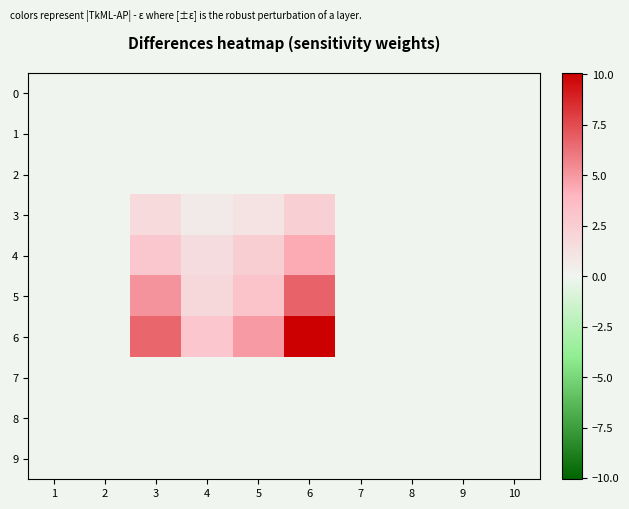

Reading left to right, what are all the values shown in this chart?

0: 1=0.0	2=0.0	3=0.0	4=0.0	5=0.0	6=0.0	7=0.0	8=0.0	9=0.0	10=0.0
1: 1=0.0	2=0.0	3=0.0	4=0.0	5=0.0	6=0.0	7=0.0	8=0.0	9=0.0	10=0.0
2: 1=0.0	2=0.0	3=0.0	4=0.0	5=0.0	6=0.0	7=0.0	8=0.0	9=0.0	10=0.0
3: 1=0.0	2=0.0	3=1.7	4=0.7	5=1.1	6=2.3	7=0.0	8=0.0	9=0.0	10=0.0
4: 1=0.0	2=0.0	3=2.8	4=1.5	5=2.5	6=4.4	7=0.0	8=0.0	9=0.0	10=0.0
5: 1=0.0	2=0.0	3=5.1	4=1.8	5=3.1	6=6.7	7=0.0	8=0.0	9=0.0	10=0.0
6: 1=0.0	2=0.0	3=6.6	4=2.9	5=4.9	6=10.1	7=0.0	8=0.0	9=0.0	10=0.0
7: 1=0.0	2=0.0	3=0.0	4=0.0	5=0.0	6=0.0	7=0.0	8=0.0	9=0.0	10=0.0
8: 1=0.0	2=0.0	3=0.0	4=0.0	5=0.0	6=0.0	7=0.0	8=0.0	9=0.0	10=0.0
9: 1=0.0	2=0.0	3=0.0	4=0.0	5=0.0	6=0.0	7=0.0	8=0.0	9=0.0	10=0.0